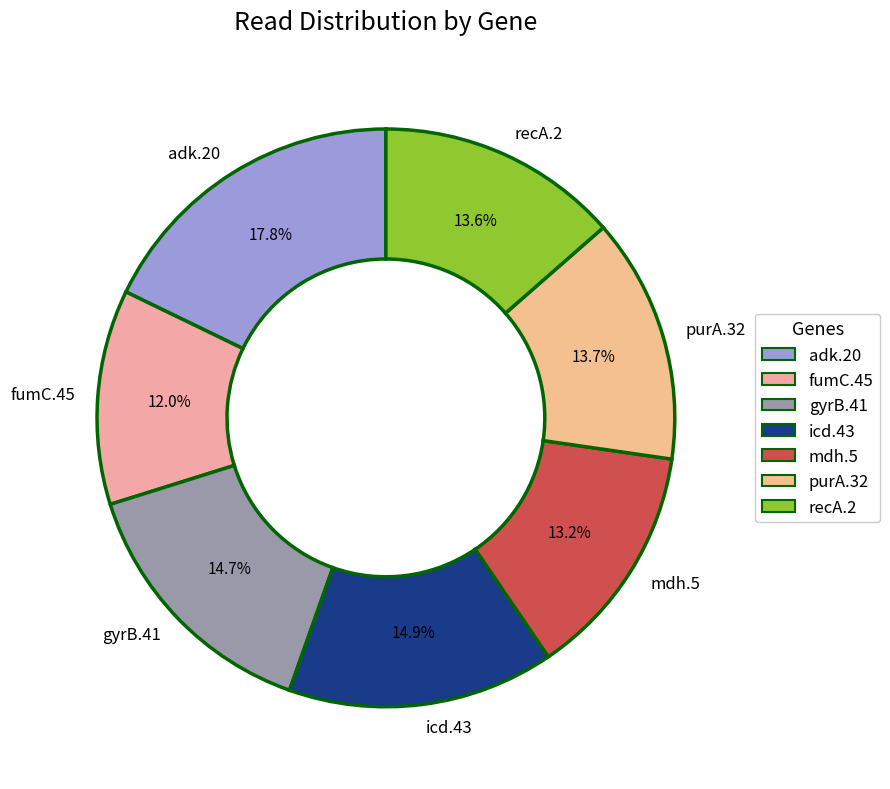

Combined, do adk.20 and recA.2 account for over 50%?

No